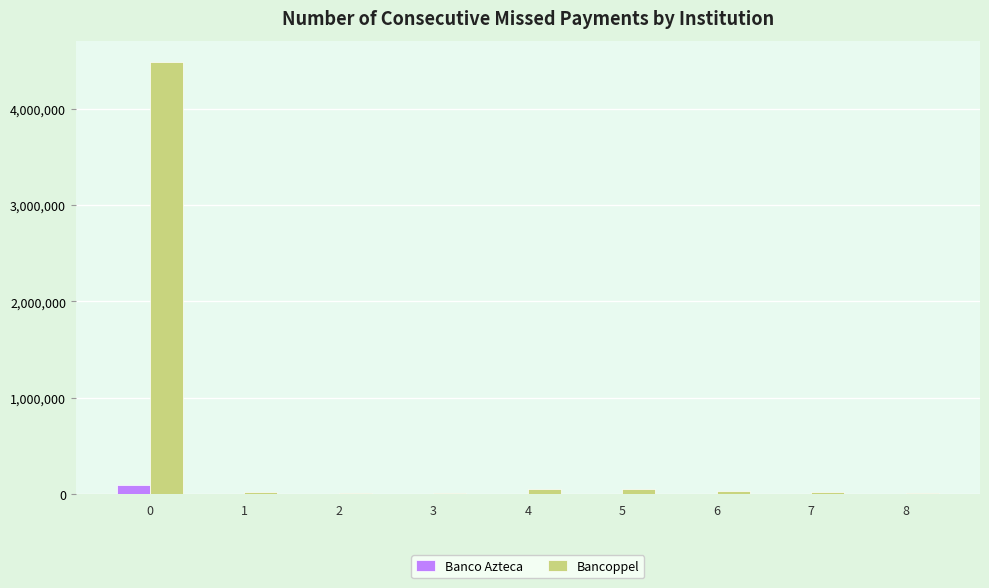

The value of Bancoppel at 0 is 4481132. True or false?

True